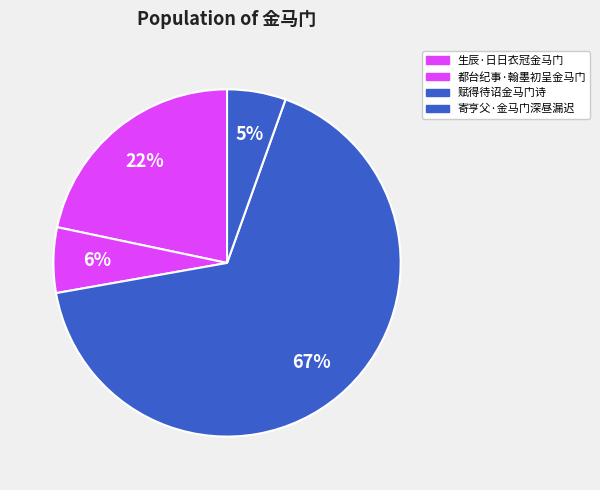

Count the number of slices in the pie.

4